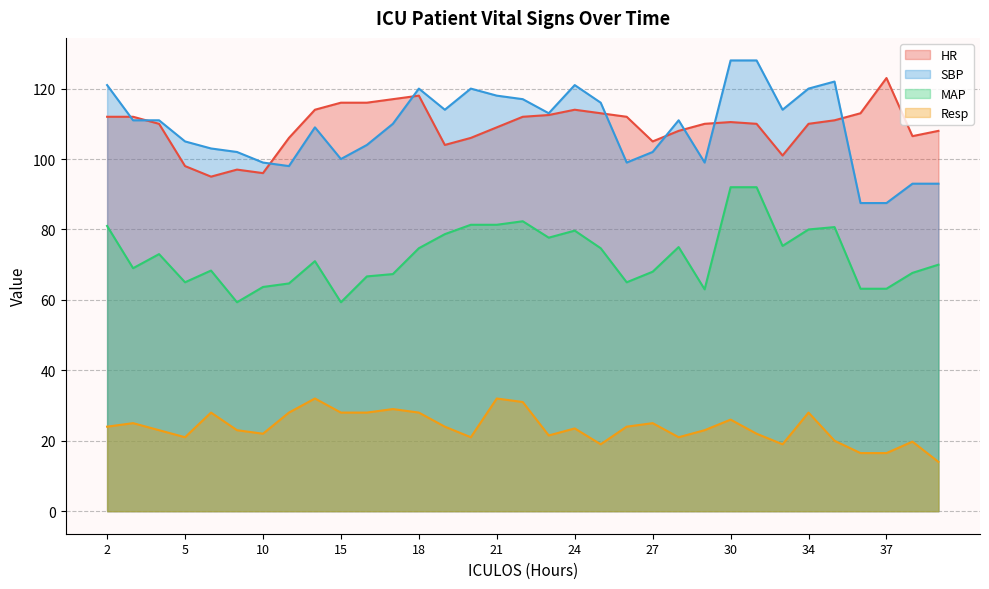

What is the sum of all HR values?

3605.5